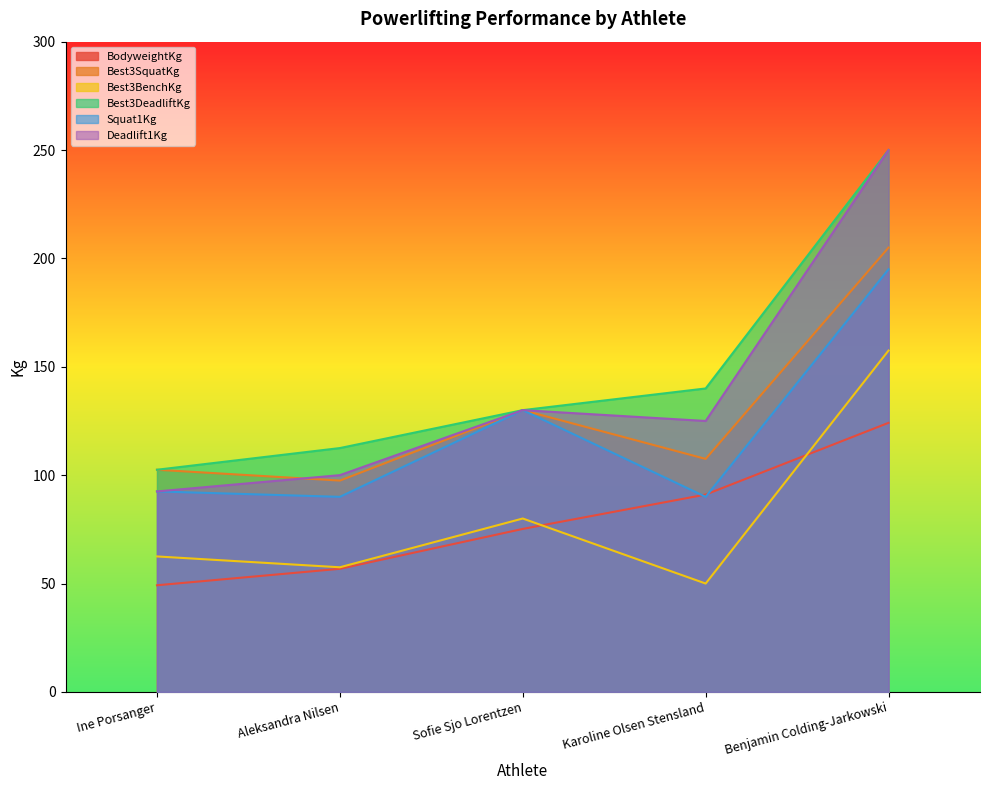

Rank the series by their maximum value, from highest to lowest.

Best3DeadliftKg, Deadlift1Kg, Best3SquatKg, Squat1Kg, Best3BenchKg, BodyweightKg